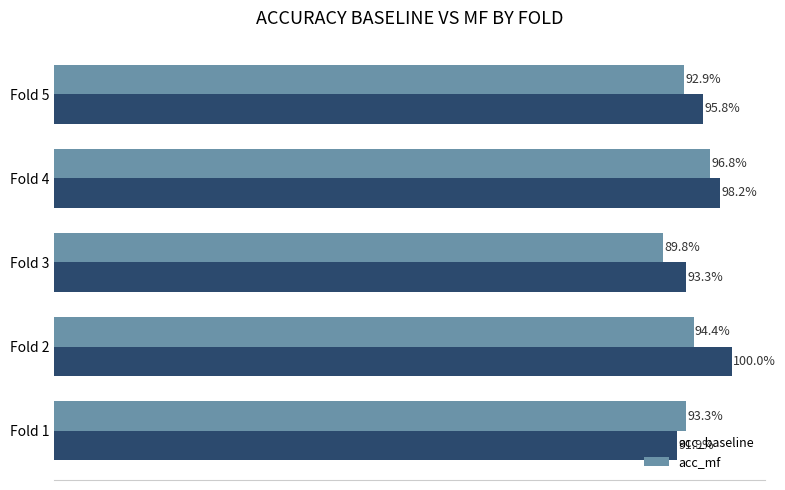

What are all the series names shown in the legend?

acc_baseline, acc_mf